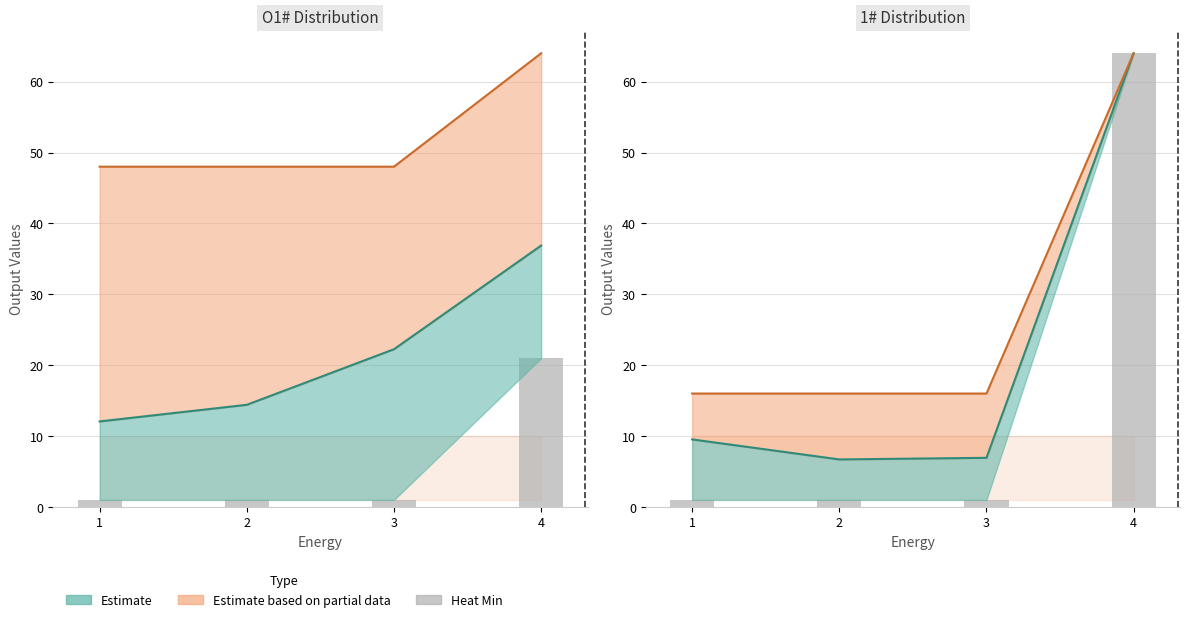

The chart shows a value of 114 at 4. True or false?

False